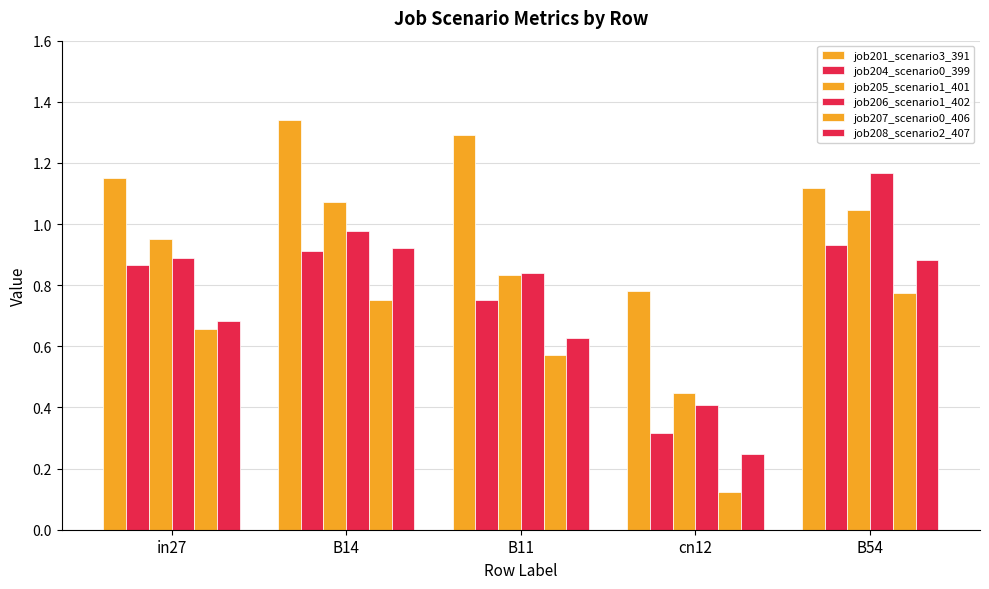

Is it true that job204_scenario0_399 equals 0.1 at cn12?

False